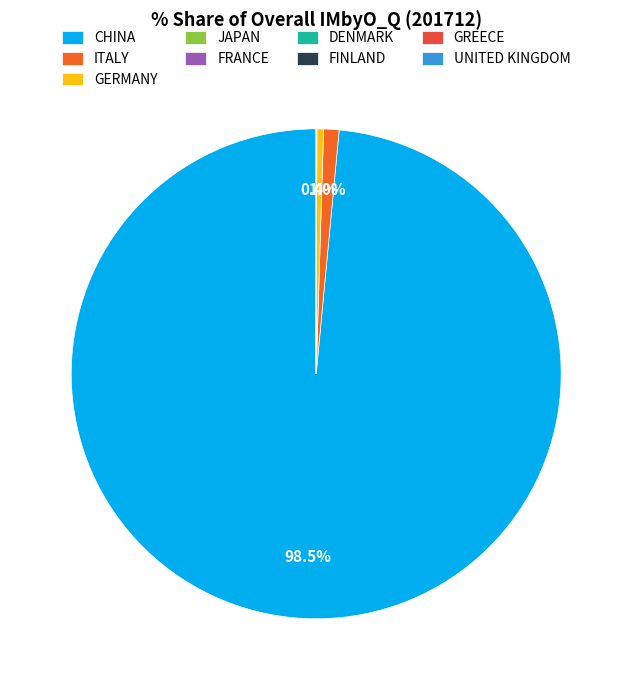

Which slice is the smallest?

JAPAN